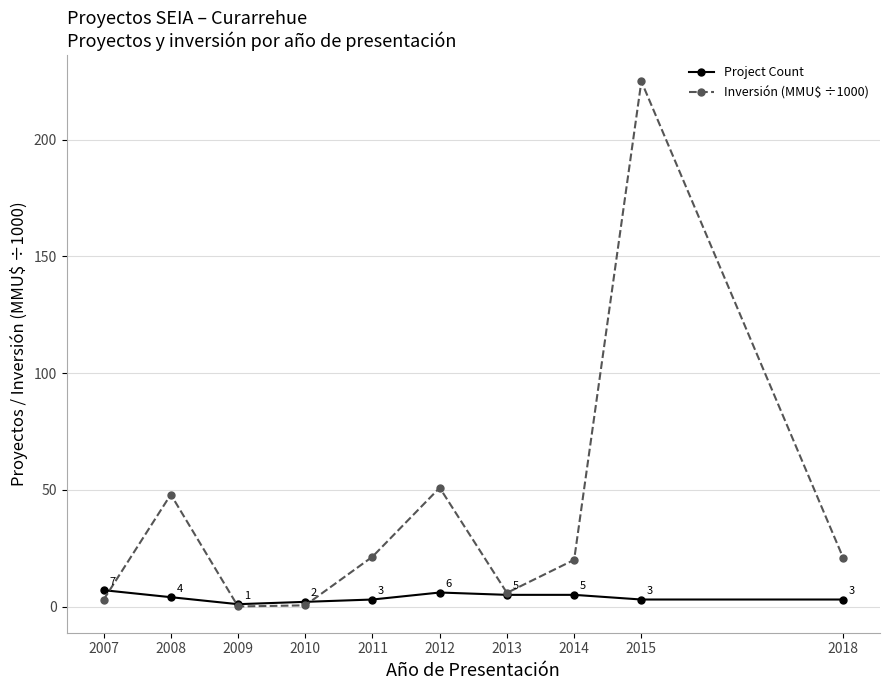

What is the approximate value of Inversión (MMU$ ÷1000) at 2015?

225.0